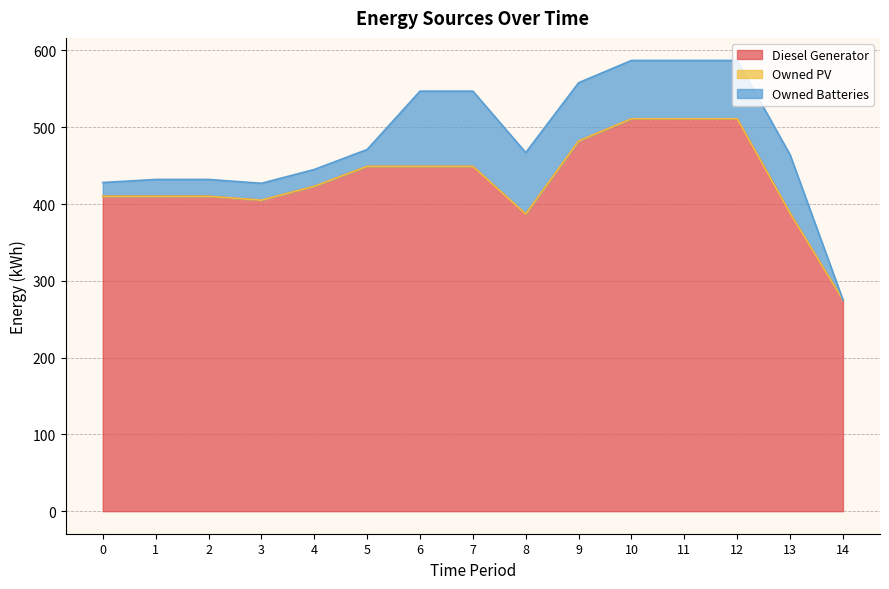

What is the average value of the Diesel Generator series?

431.3